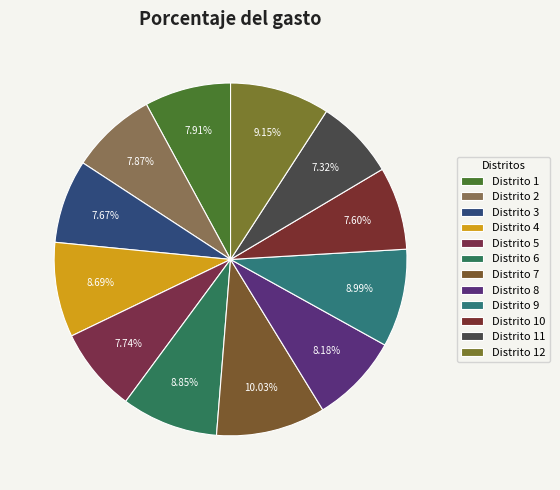

What is the largest slice in the pie chart?

Distrito 7